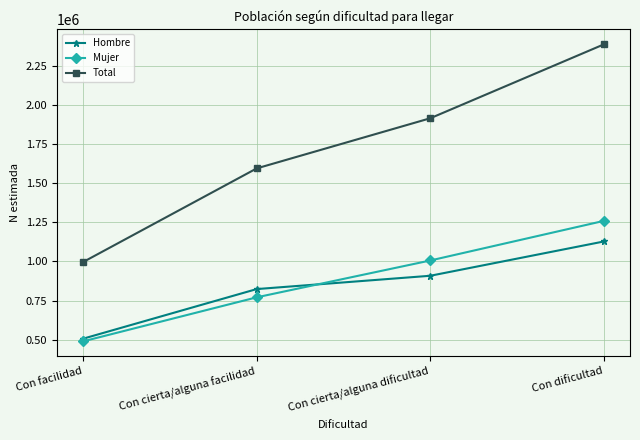

True or false: Mujer has more than 0 points higher than both neighbors.

False